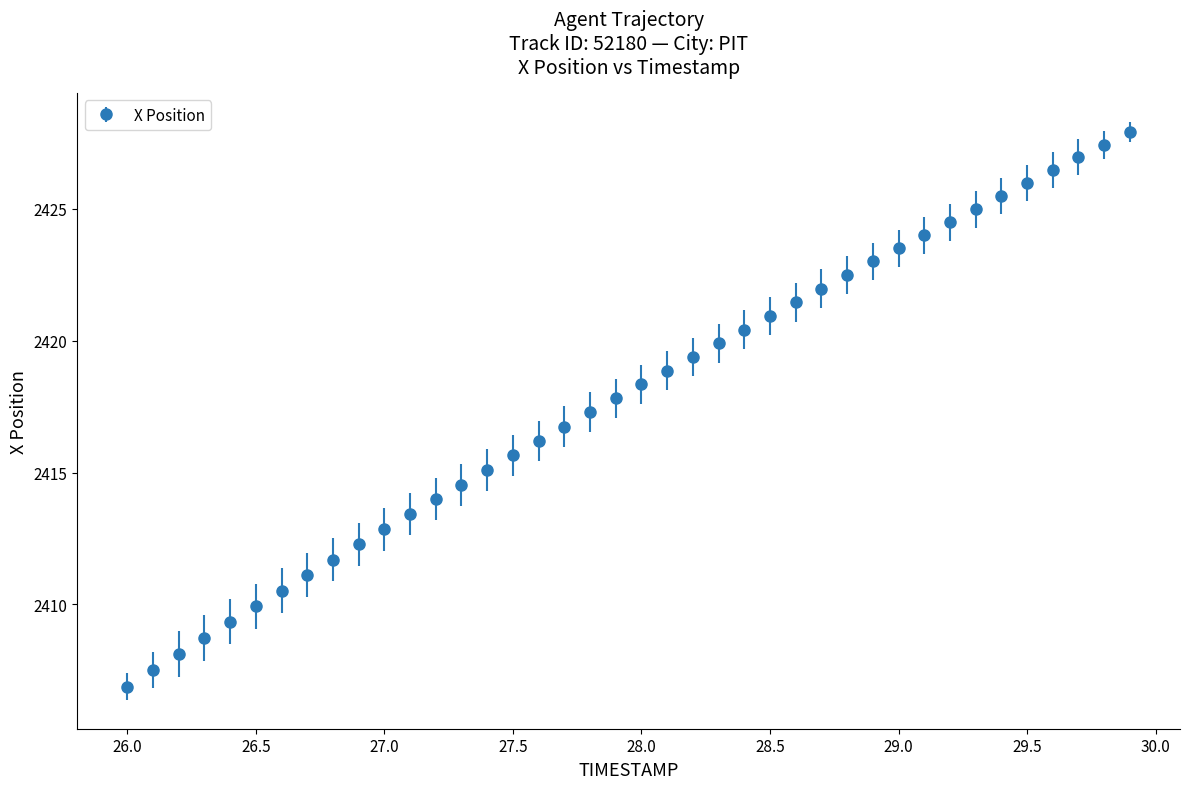

What is the difference between the second highest and minimum values?

20.5